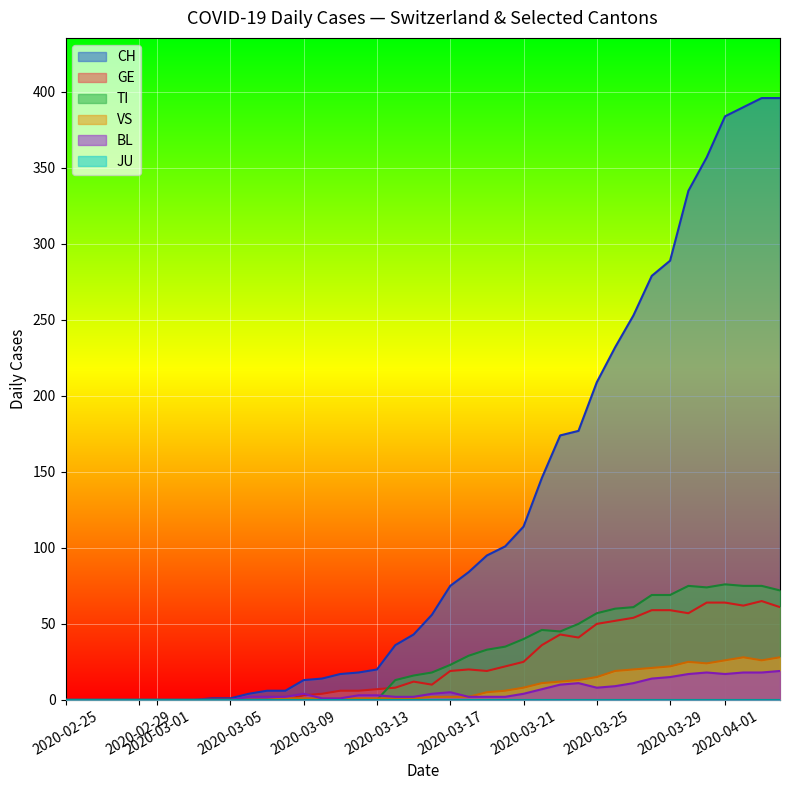

At how many categories does at least one series exceed 26?

22